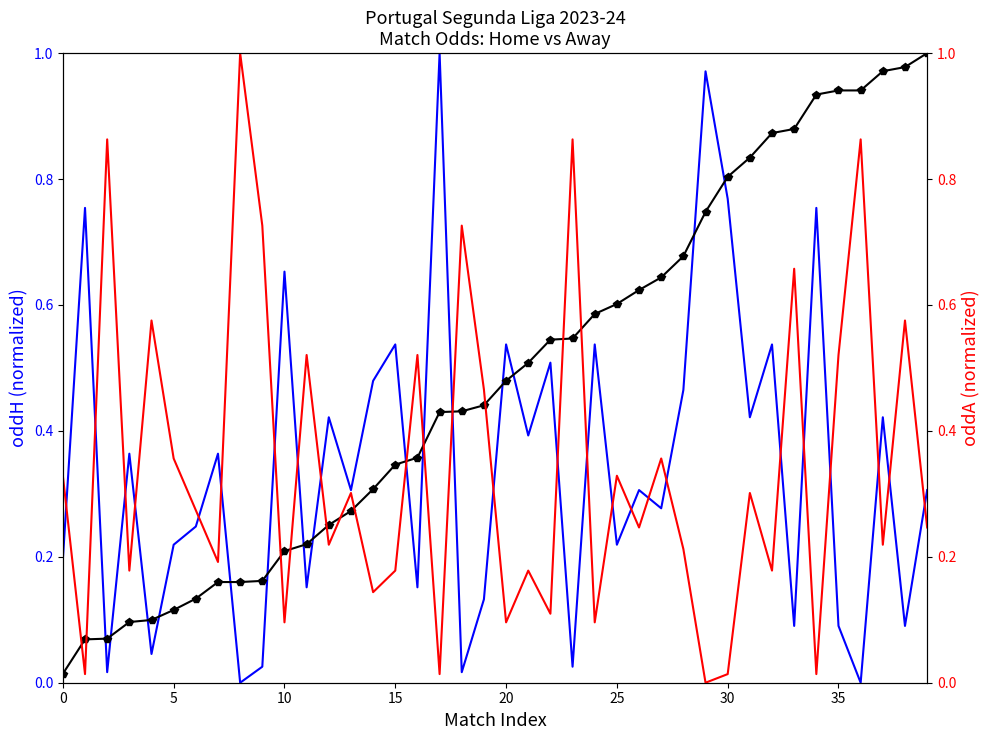

At 16, list the series in order from smallest to largest.

oddH, Cumulative oddH, oddA